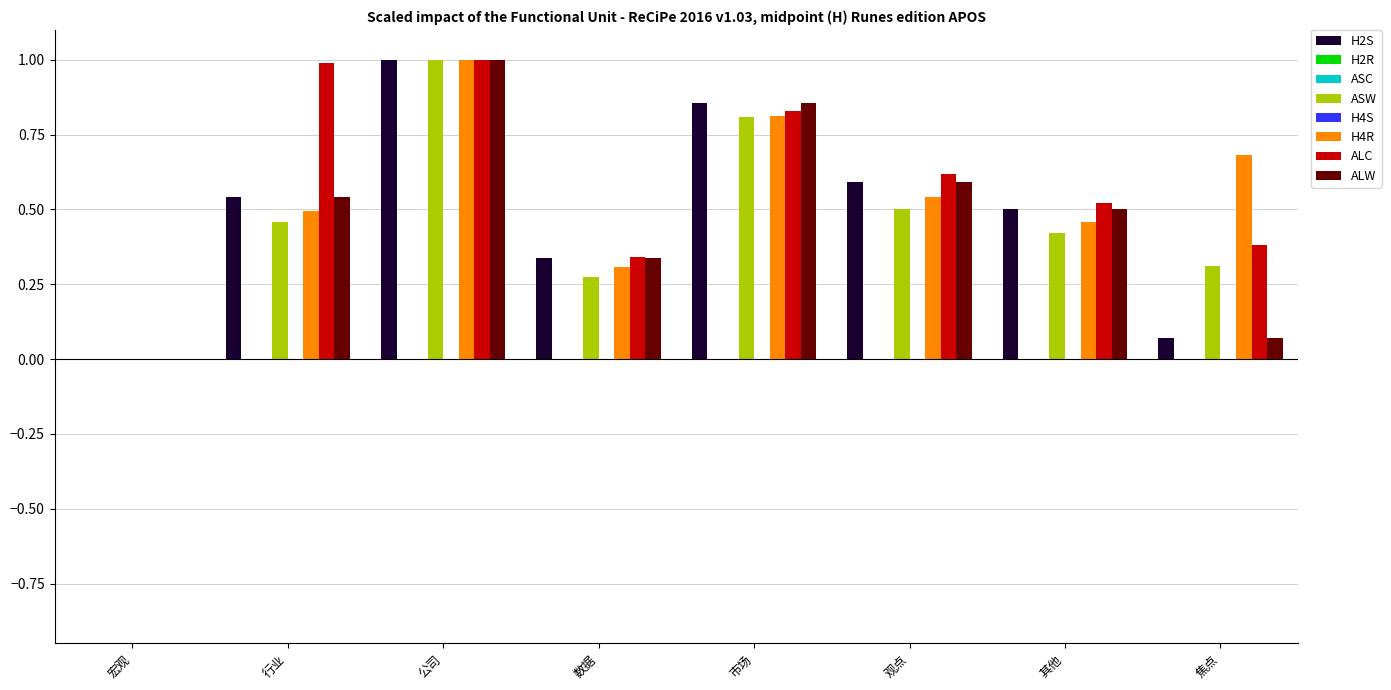

Between 观点 and 焦点, which series saw the biggest shift?

H2S